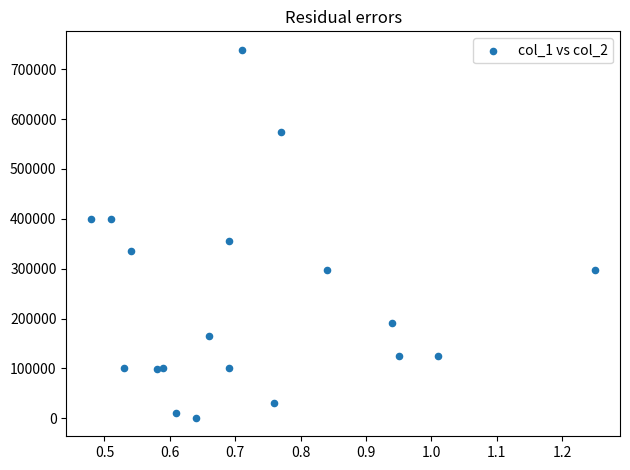

What Y value in the scatter plot is closest to 370000?

356000